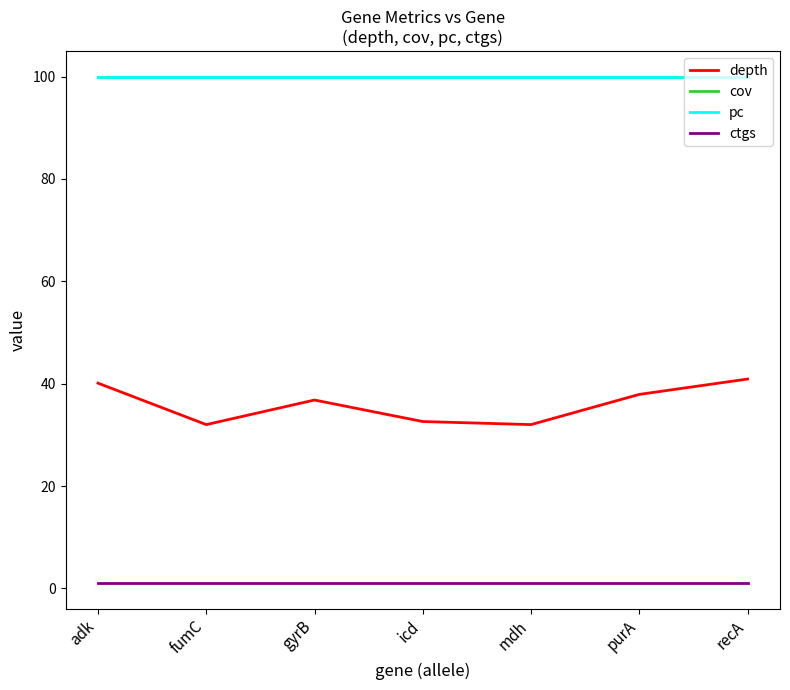

Does the chart have visible grid lines?

No